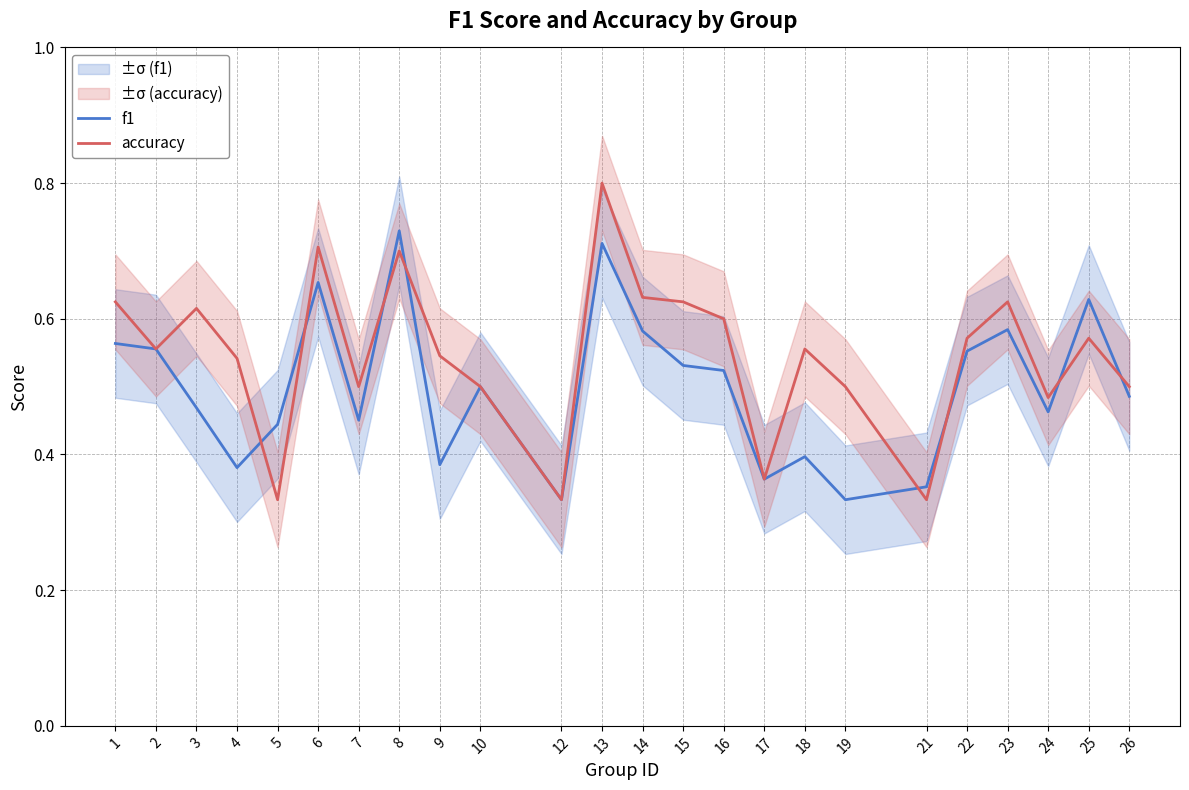

What is the greatest value displayed?

0.8